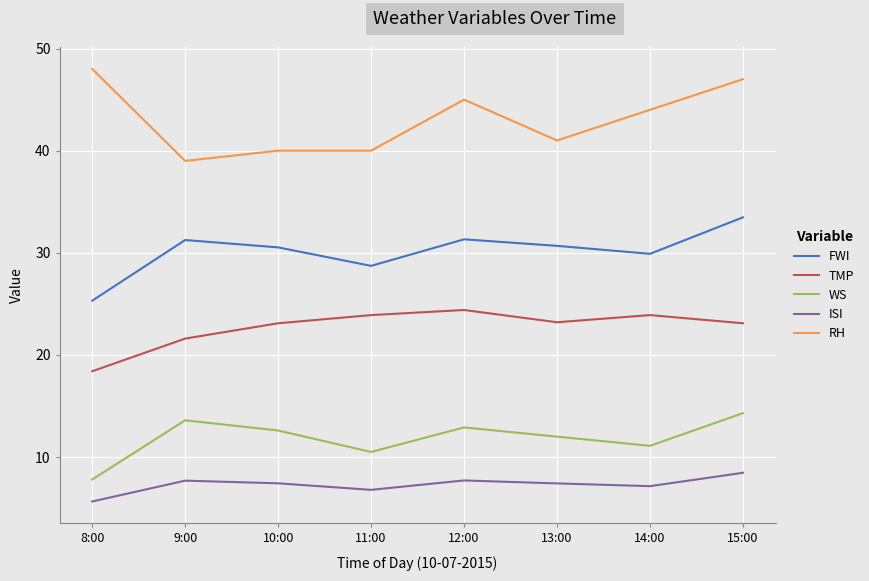

Rank the series by their maximum value, from highest to lowest.

RH, FWI, TMP, WS, ISI